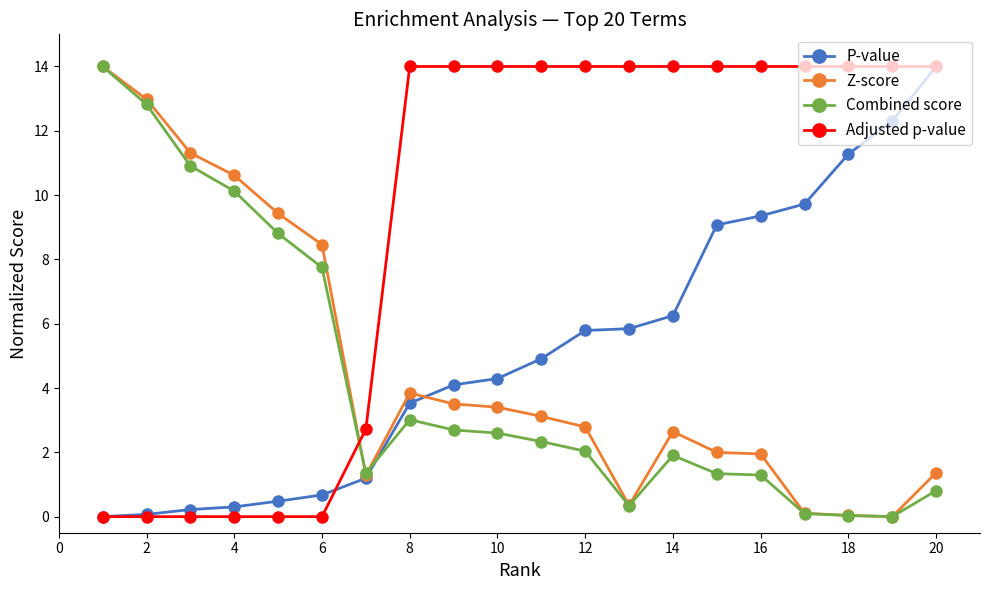

How many times do Adjusted p-value and Combined score cross each other?

1